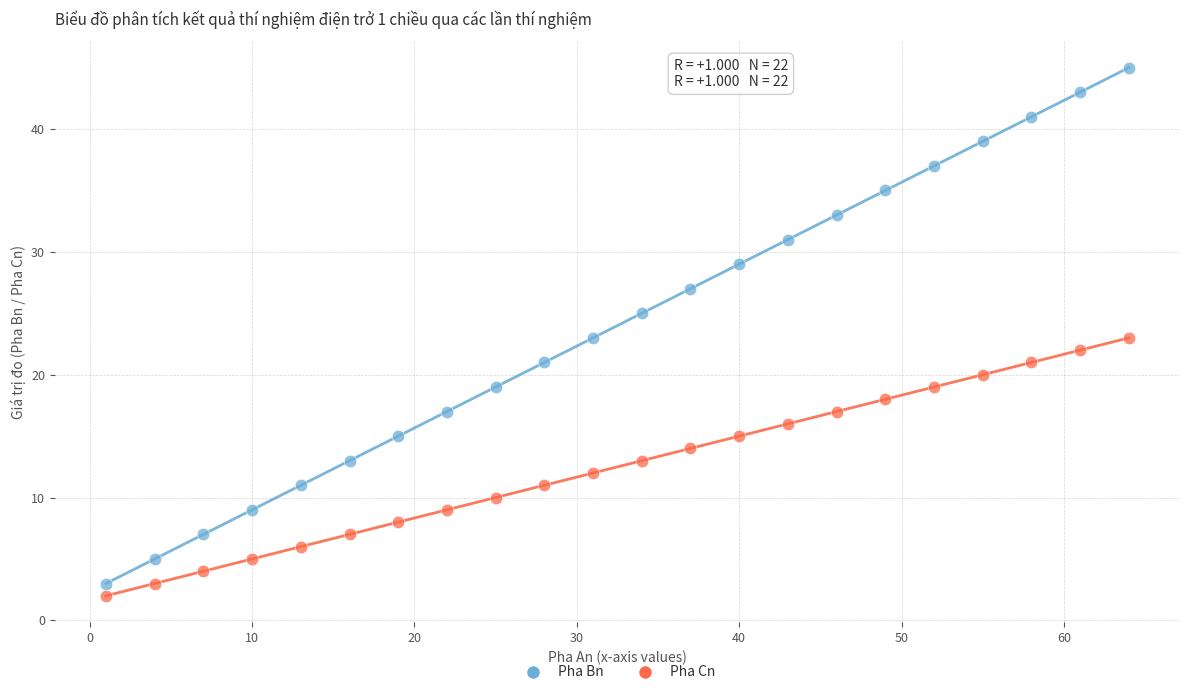

What are all the series names shown in the legend?

Pha Bn, Pha Cn